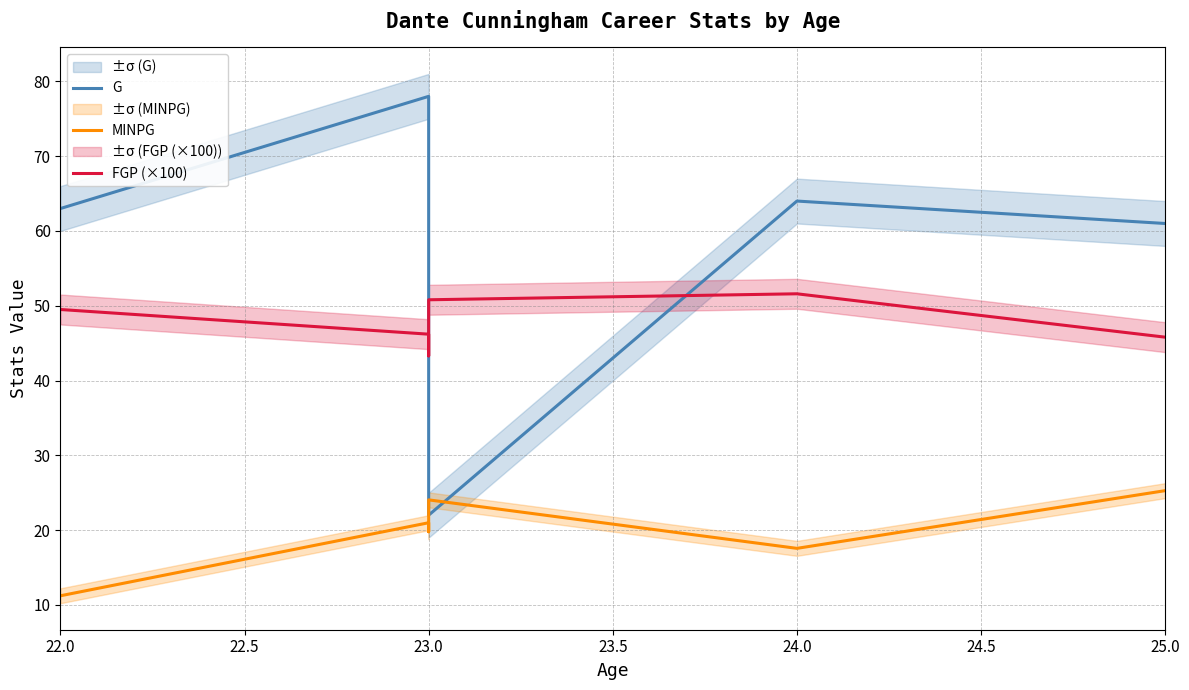

How many lines are shown in the chart?

3